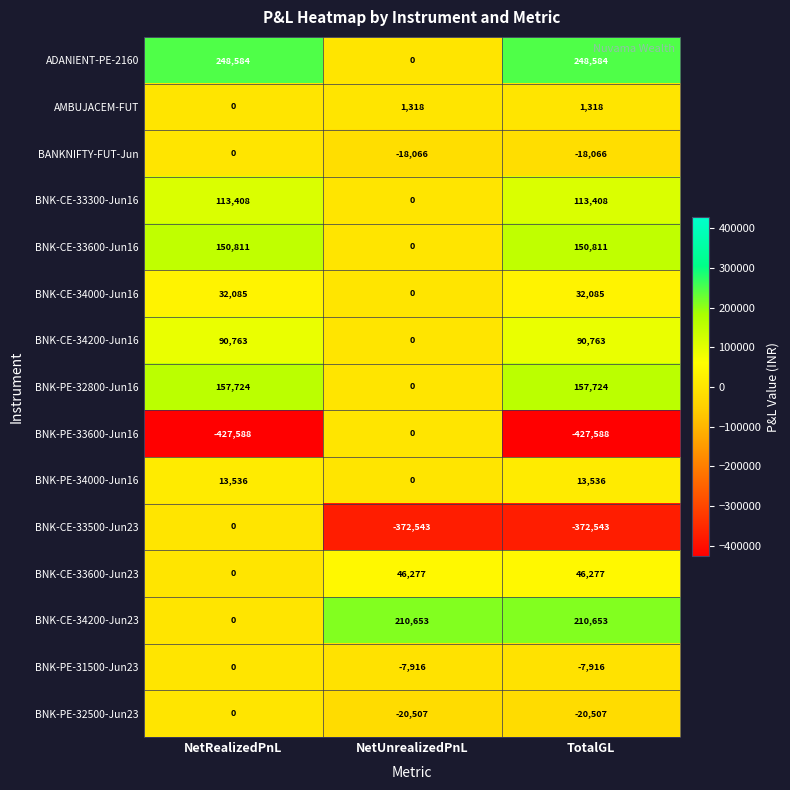

How many distinct data groups are displayed?

15